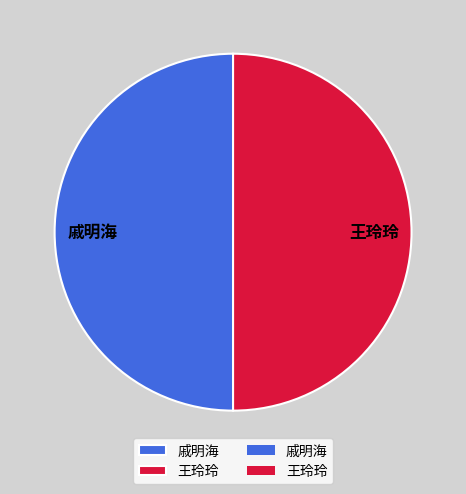

Is it true that 戚明海 is 50% of the pie?

True